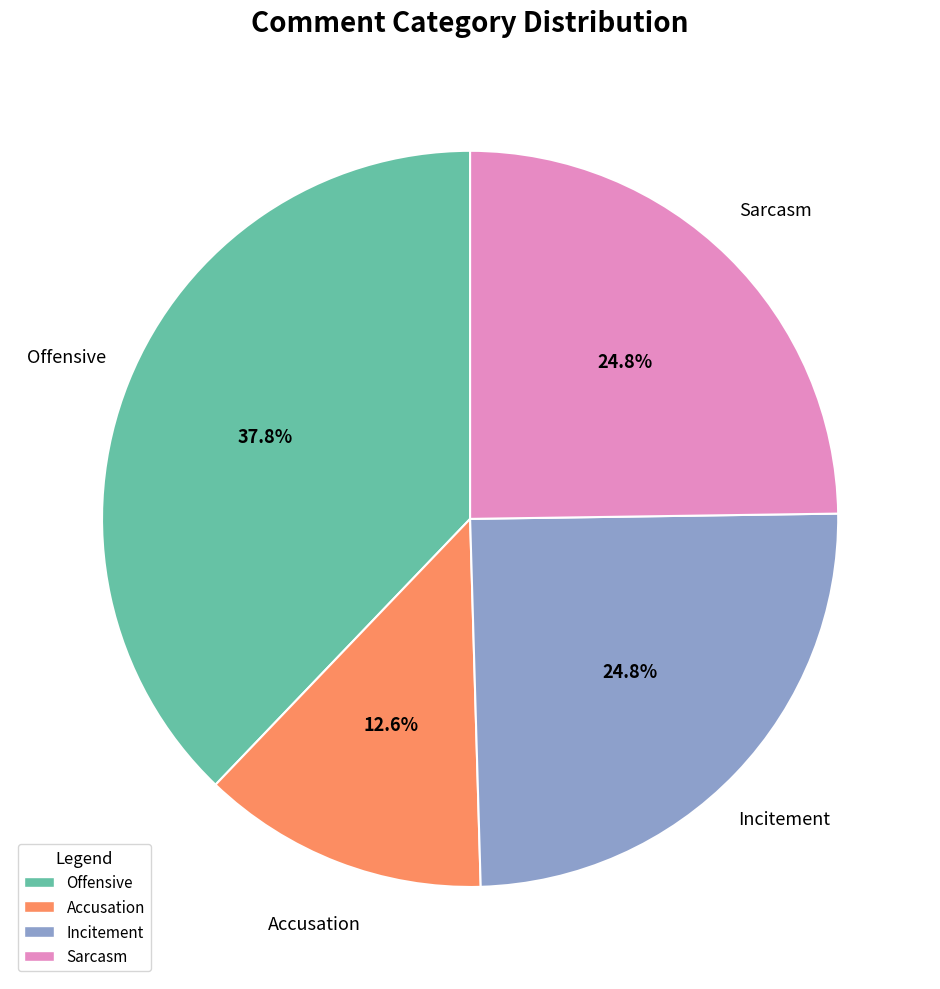

The Sarcasm slice represents 25% of the pie. True or false?

True